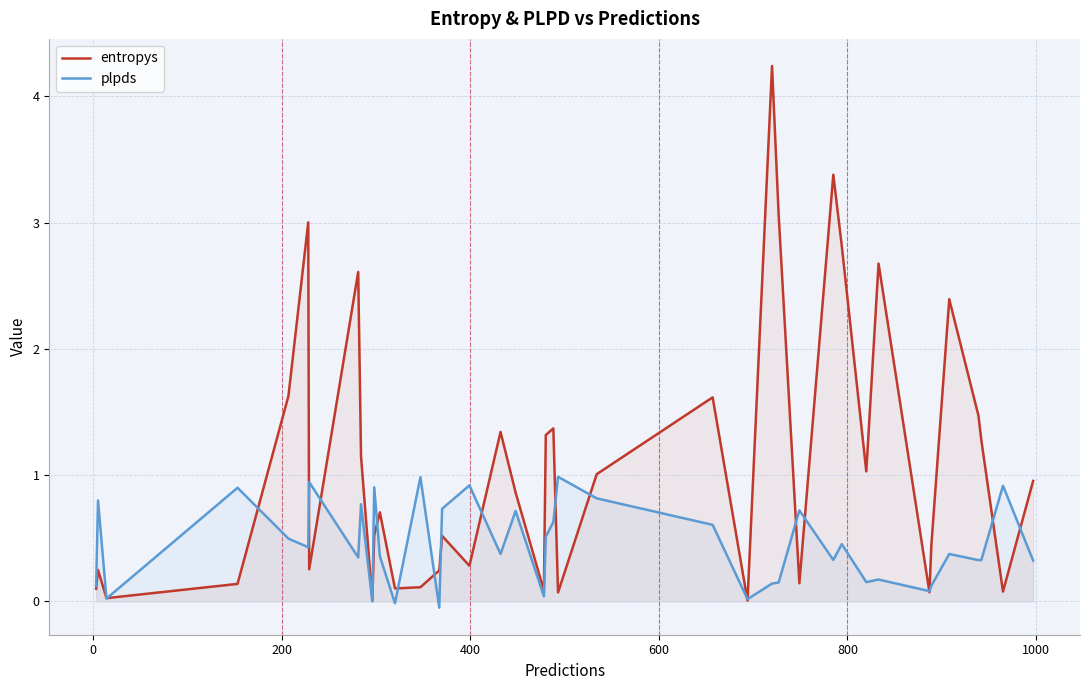

Reading right to left, extract all data points from this chart.

entropys: 1.0	0.1	1.3	1.5	2.4	0.4	0.1	2.7	1.0	2.8	3.4	0.1	3.1	4.2	0.0	1.6	1.0	0.1	1.4	1.3	0.1	0.9	1.3	0.3	0.5	0.2	0.1	0.1	0.7	0.5	0.0	1.1	2.6	0.3	3.0	1.6	0.1	0.0	0.2	0.1
plpds: 0.3	0.9	0.3	0.3	0.4	0.1	0.1	0.2	0.2	0.5	0.3	0.7	0.1	0.1	0.0	0.6	0.8	1.0	0.6	0.5	0.0	0.7	0.4	0.9	0.7	-0.0	1.0	-0.0	0.4	0.9	-0.0	0.8	0.3	0.9	0.4	0.5	0.9	0.0	0.8	0.1